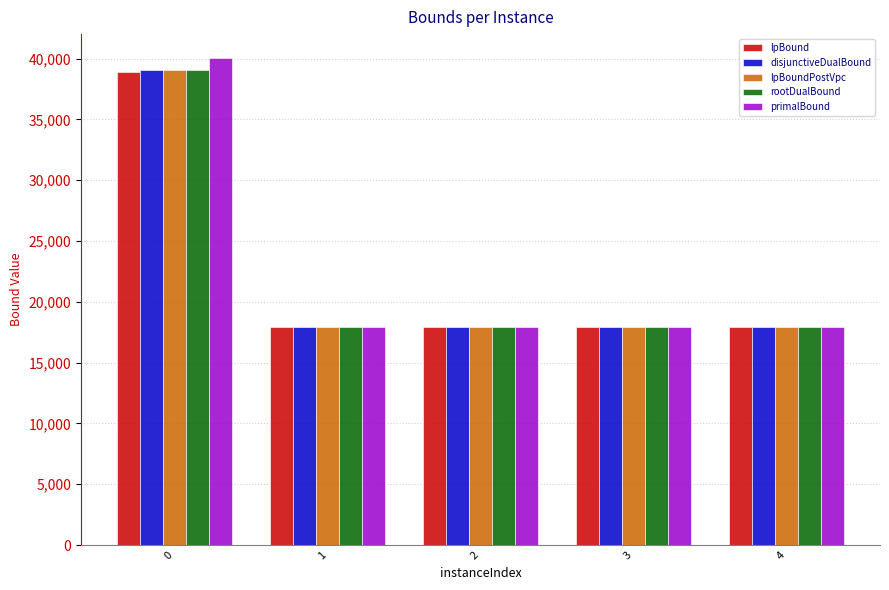

Which series has the largest range (max minus min)?

primalBound